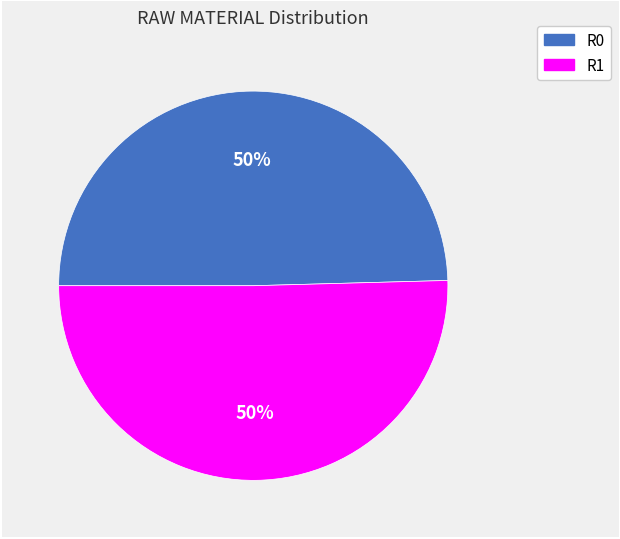

How many slices are in this pie chart?

2